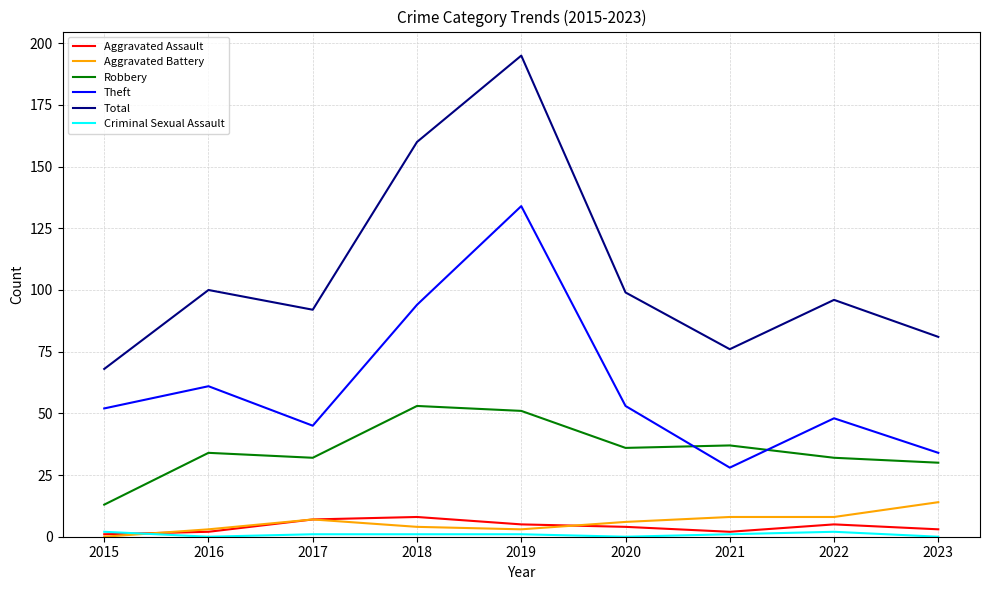

At which category does Total reach its first local valley?

2017